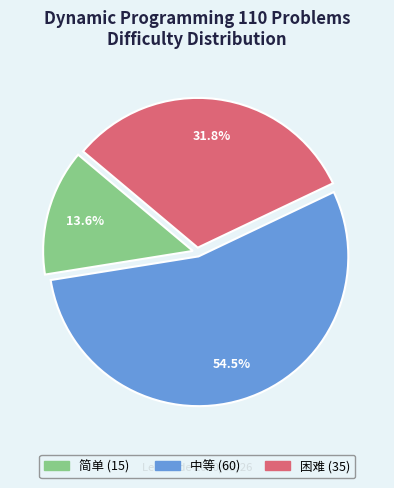

What is the largest slice in the pie chart?

中等